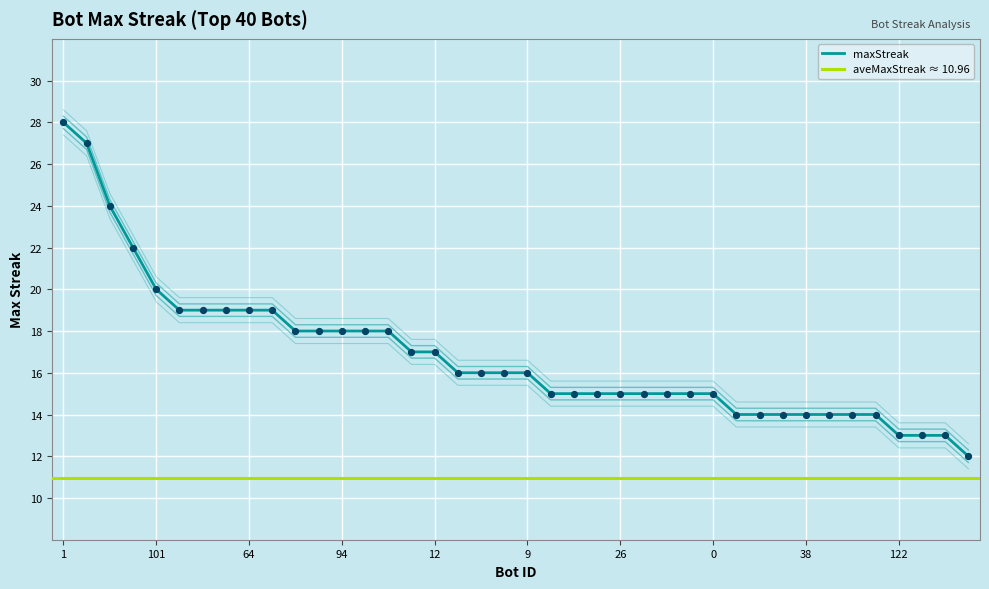

Approximately how many times larger is the value at 38 compared to 1?

0.5